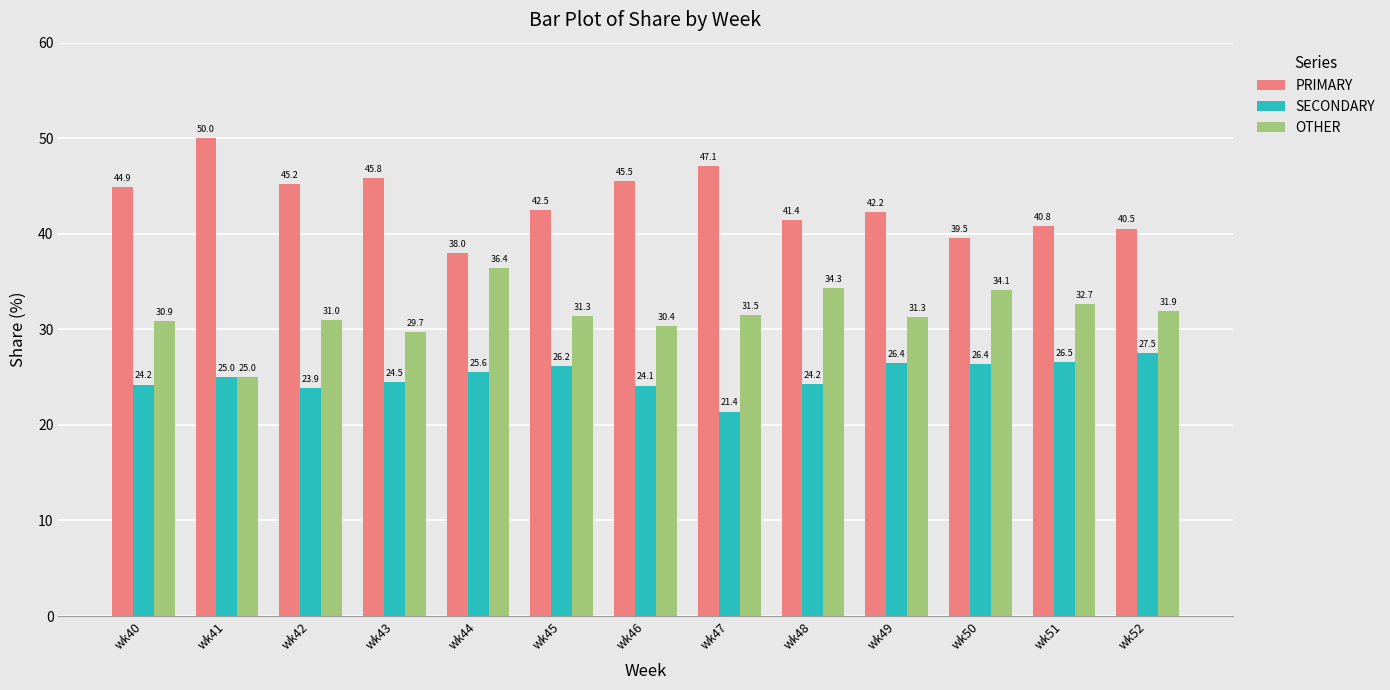

How many values in the OTHER series are below 31?

5